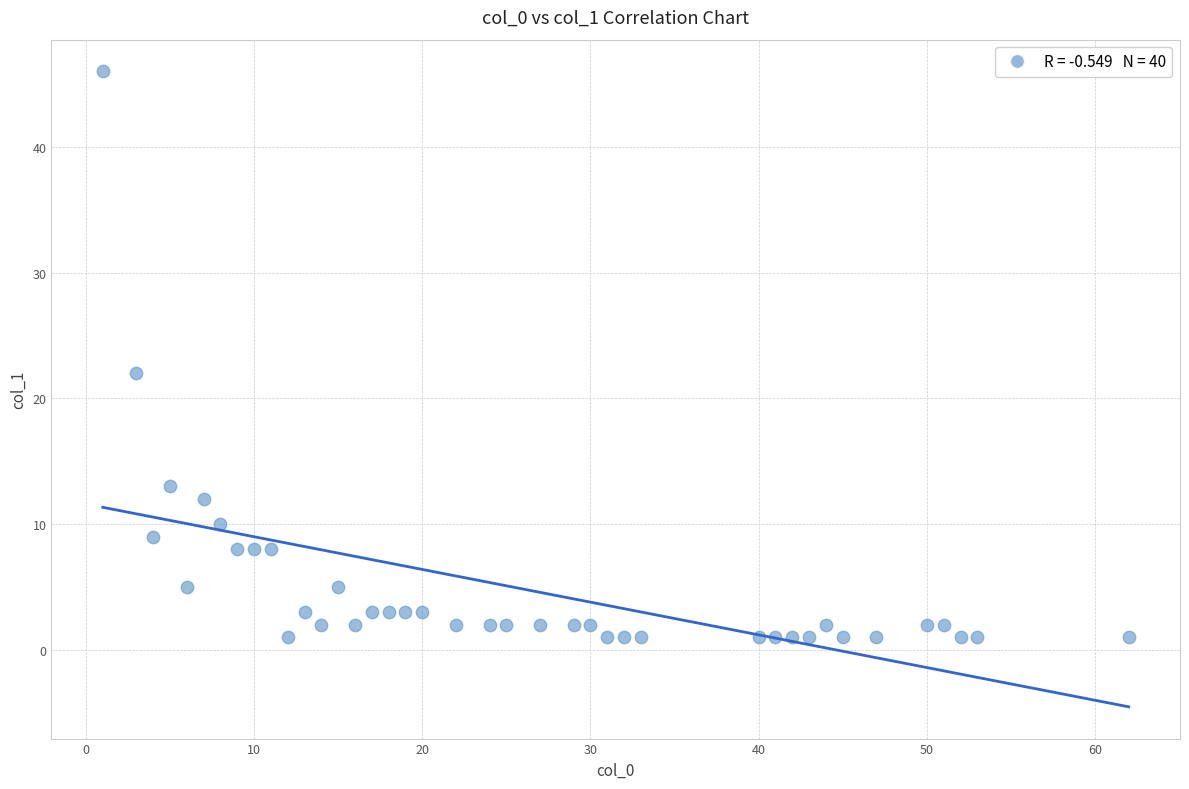

What is the range of X values (max minus min)?

61